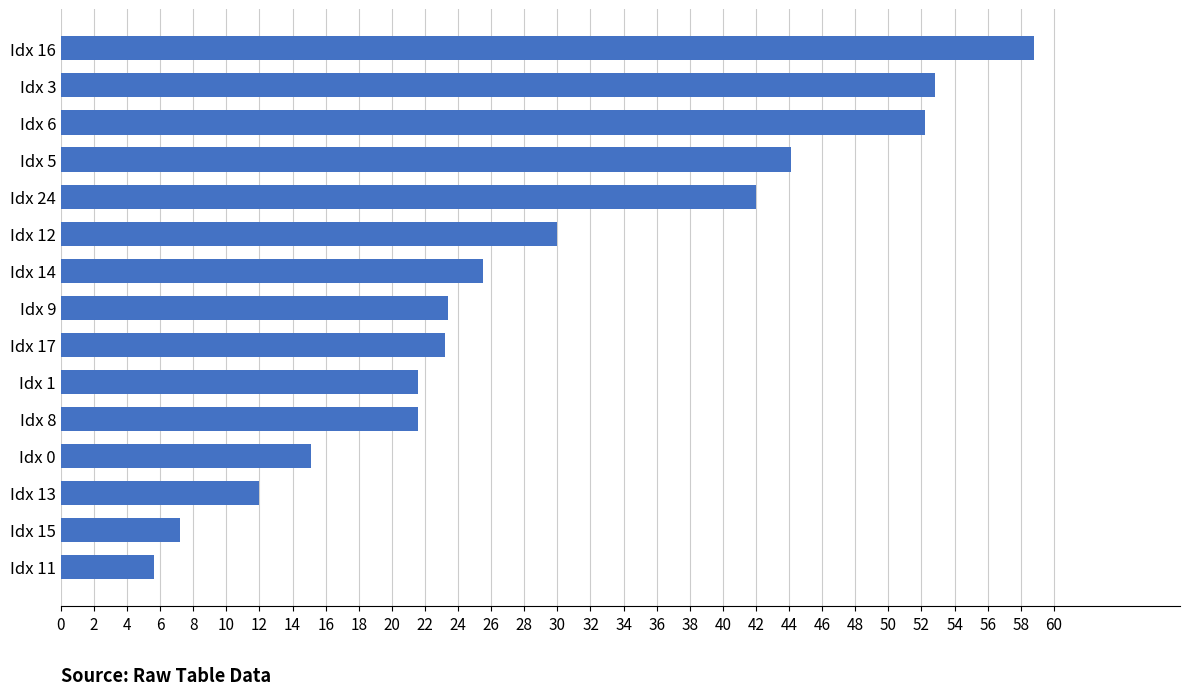

Which label corresponds to the smallest value in the chart?

Idx 11